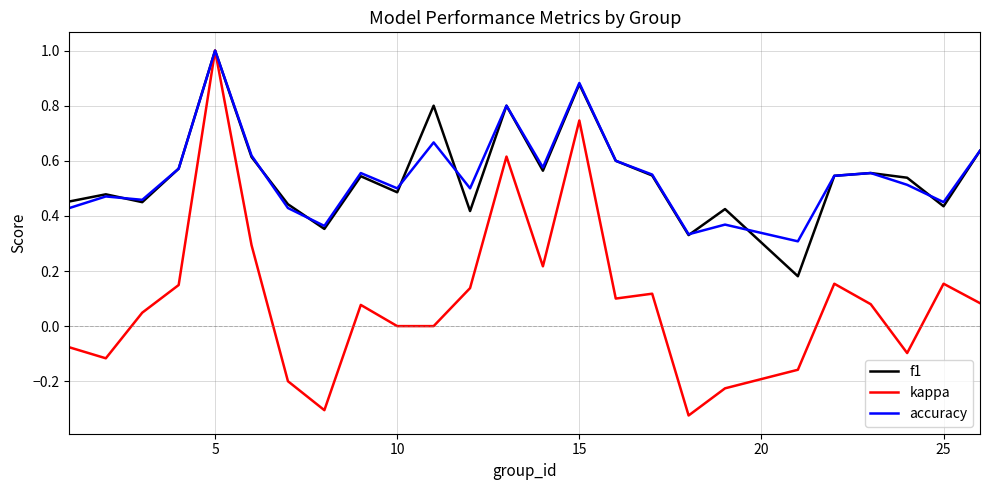

Which series has the largest range (max minus min)?

kappa